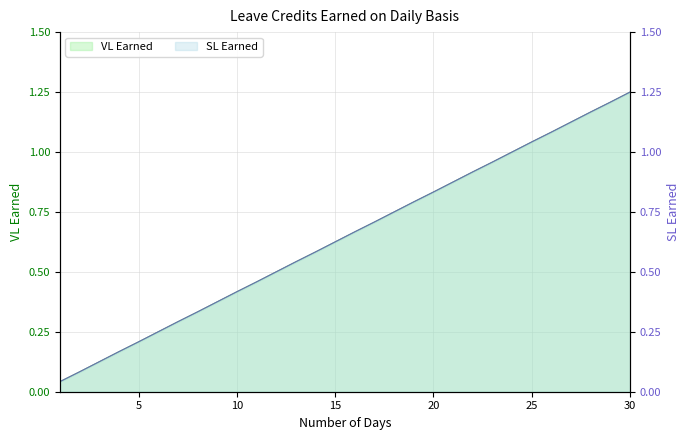

What is the value of the VL Earned point at the 20th from the left?

0.8